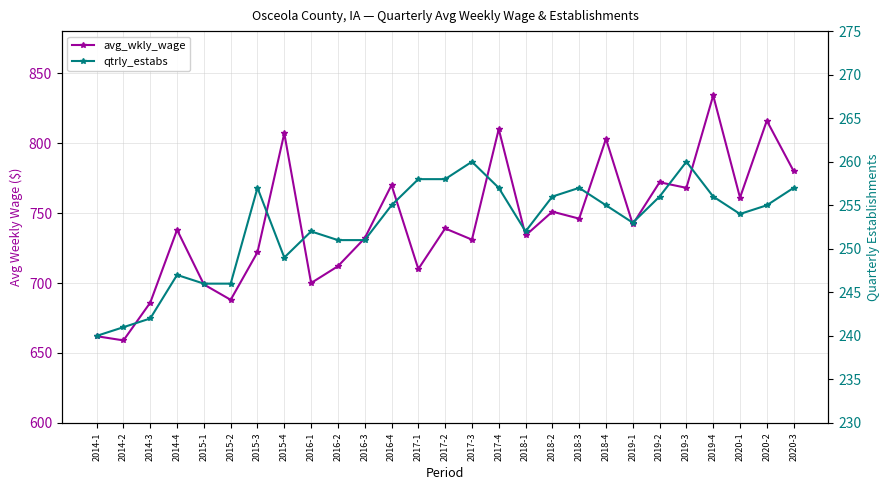

What is the minimum value for avg_wkly_wage?

659